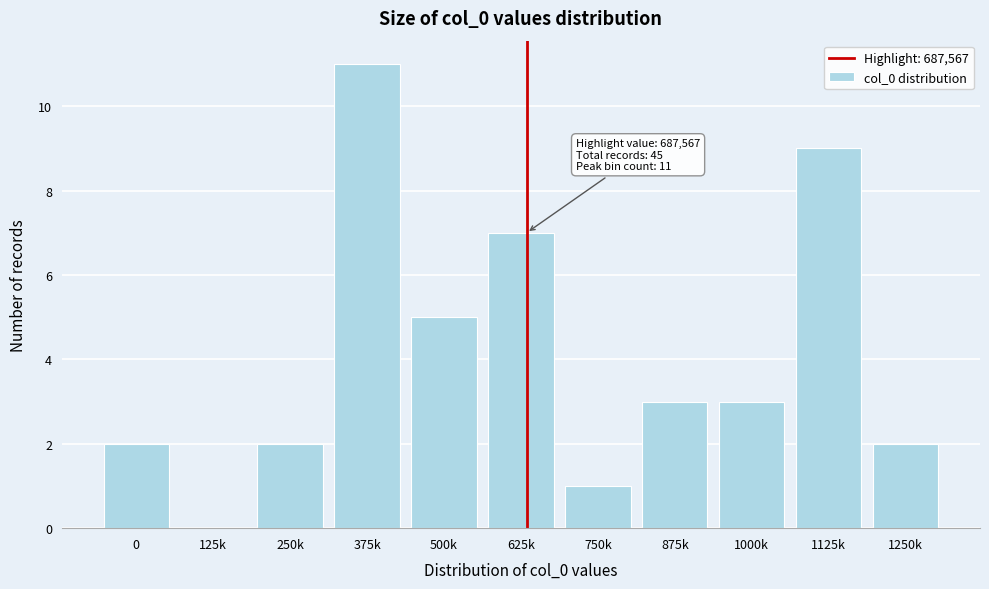

Reading right to left, transcribe all the data shown in this chart.

1250k=2	1125k=9	1000k=3	875k=3	750k=1	625k=7	500k=5	375k=11	250k=2	125k=0	0=2